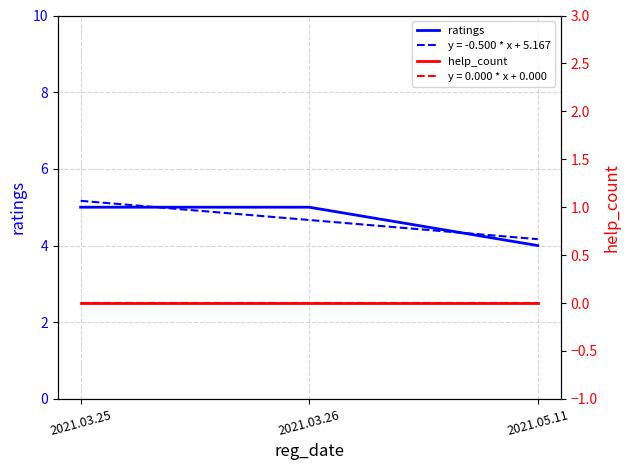

Which category has the highest value in the help_count series?

2021.03.25